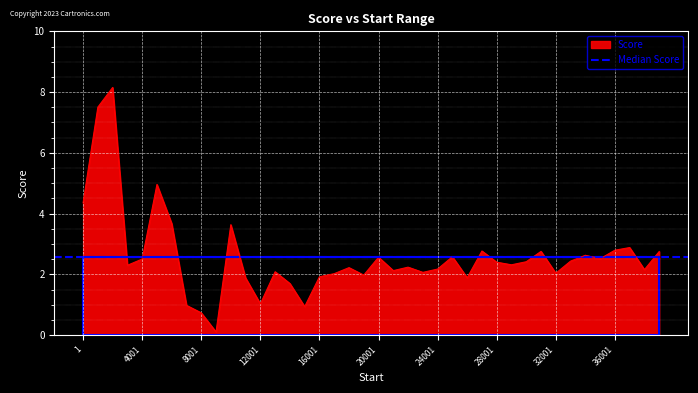

What is the label of the 12th point from the left?

11001.01